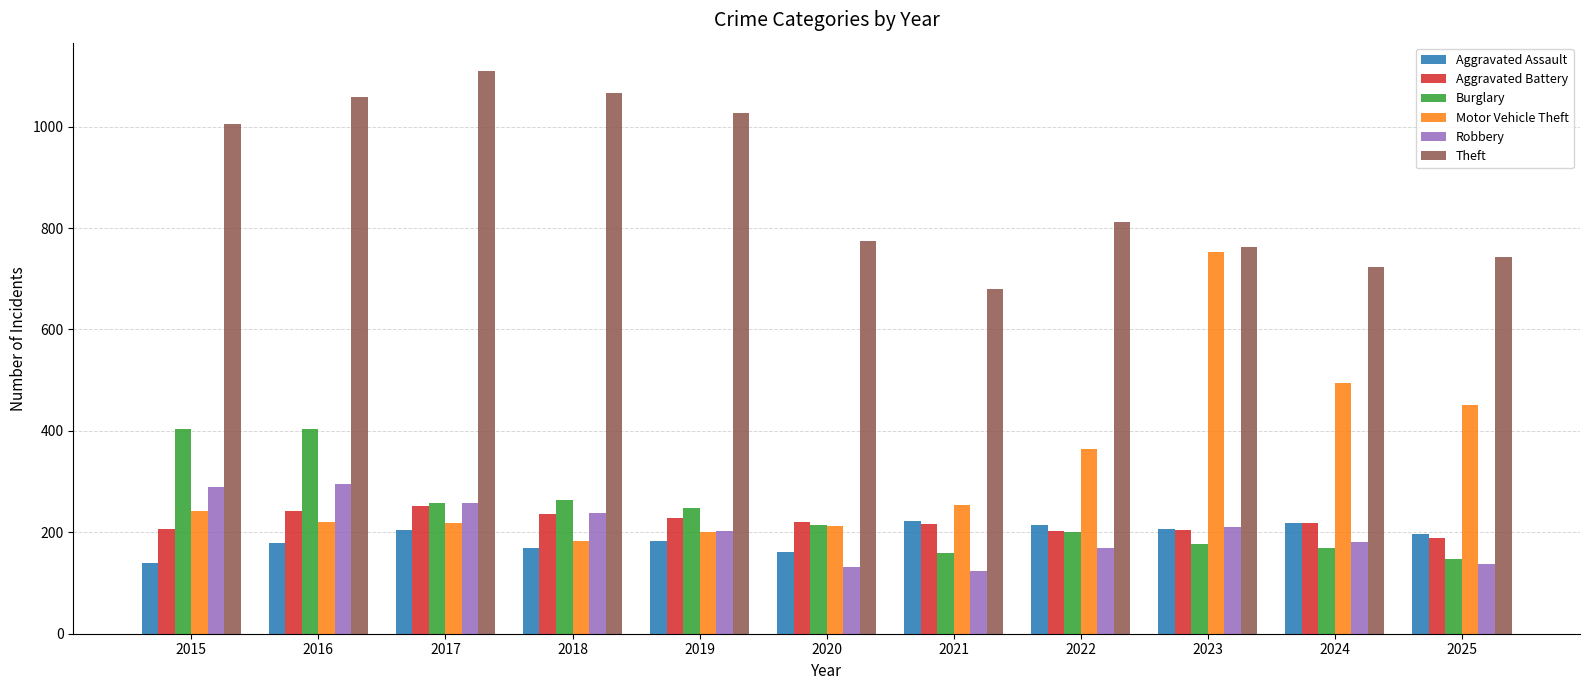

Which category has the highest value across all series?

2017